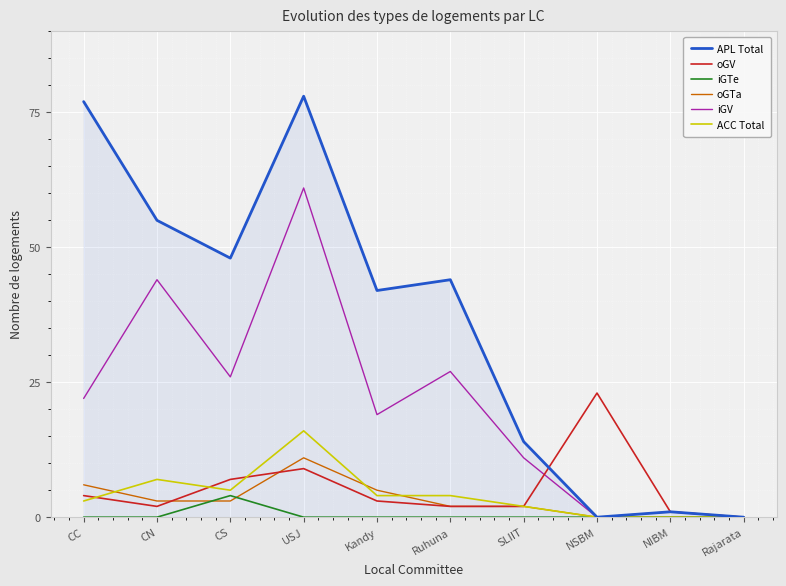

Which series has the largest total across all categories?

APL Total